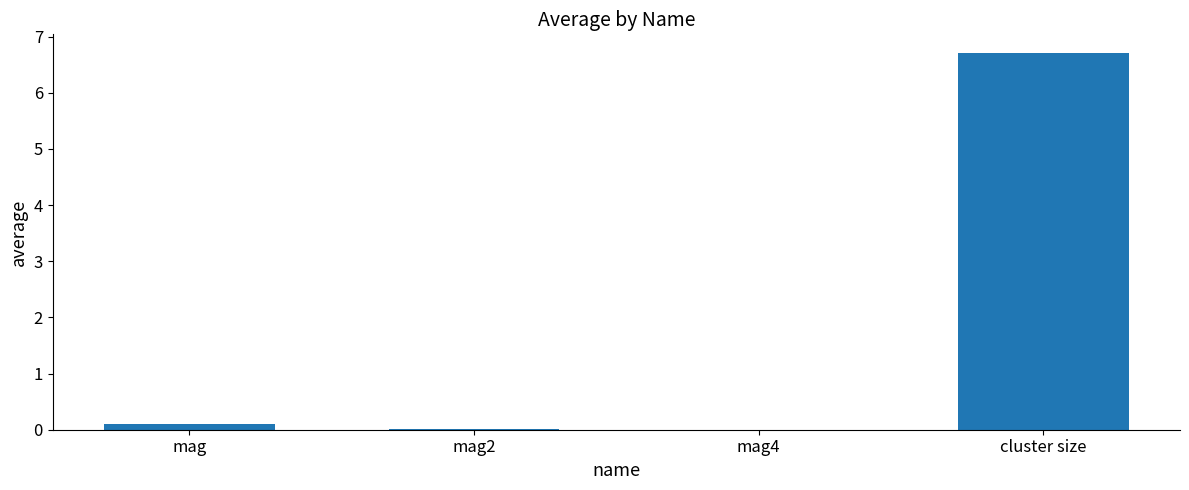

Count the number of data series in this chart.

1